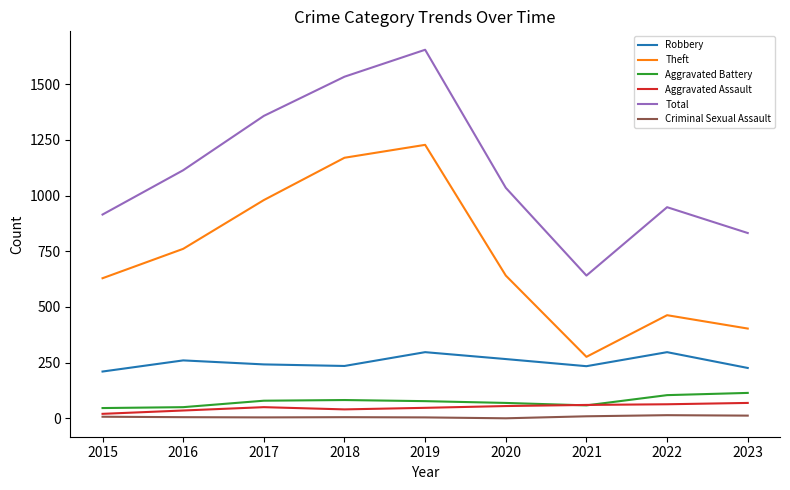

What are all the series names shown in the legend?

Robbery, Theft, Aggravated Battery, Aggravated Assault, Total, Criminal Sexual Assault